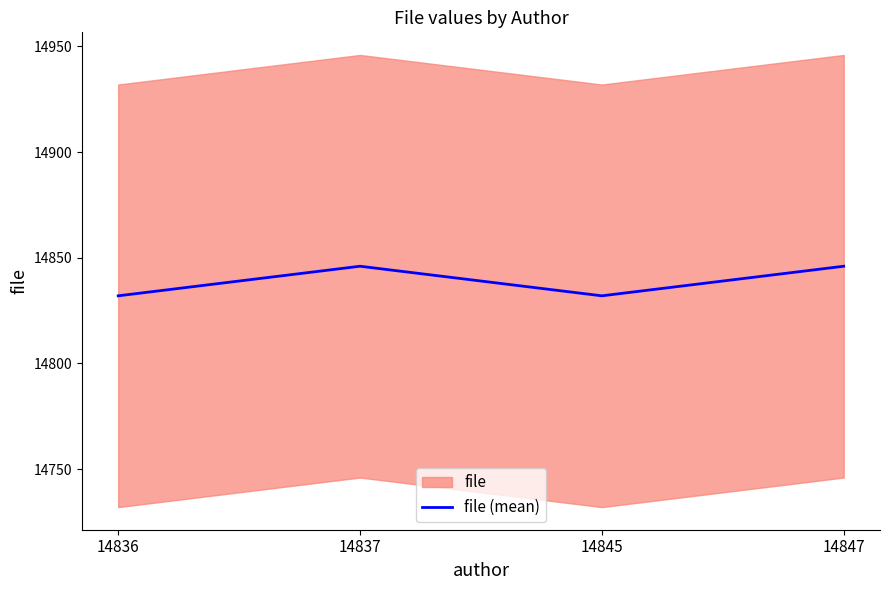

Where is the first local minimum?

14845